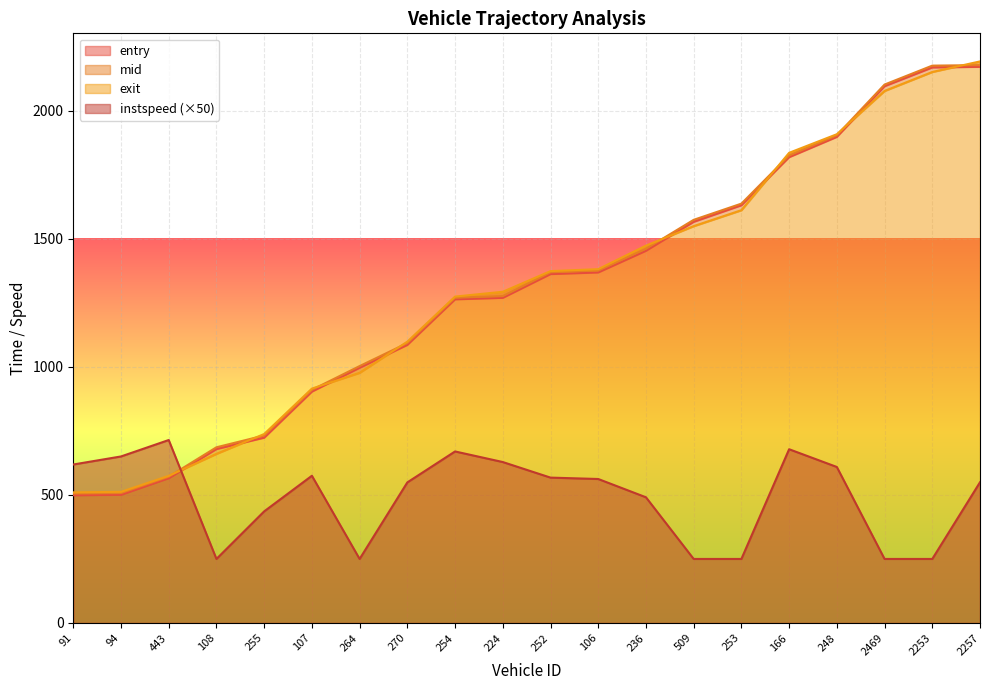

Reading left to right, transcribe all the data shown in this chart.

entry: 498.7	500.8	565.6	679.2	723.5	903.5	996.7	1085.9	1263.8	1269.6	1362.4	1368.7	1453.2	1566.5	1631.1	1818.9	1898.1	2096.1	2169.3	2171.7
mid: 505.5	507.3	571.2	686.1	732.0	910.3	1003.1	1093.1	1270.2	1276.5	1369.5	1376.3	1461.2	1574.2	1637.5	1825.6	1904.6	2102.5	2176.4	2178.4
exit: 510.1	512.1	574.6	660.4	737.8	915.3	976.9	1098.5	1274.6	1293.4	1373.9	1381.7	1473.5	1549.6	1611.9	1835.9	1908.6	2077.5	2151.6	2192.9
instspeed: 618.8	650.2	714.4	250.0	435.8	574.9	250.0	548.9	669.8	628.4	567.6	562.2	490.9	250.0	250.0	678.5	609.2	250.0	250.0	549.5